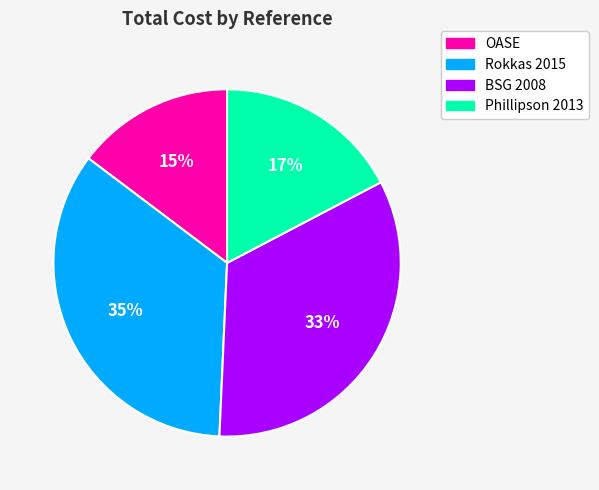

Which category has the biggest portion of the pie?

Rokkas 2015